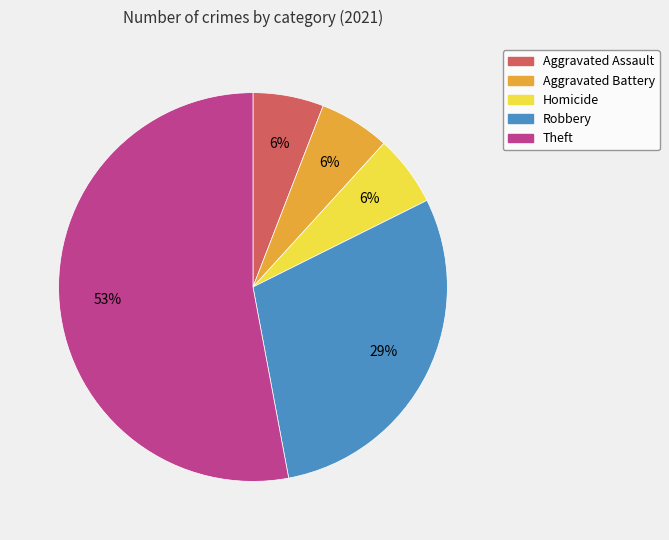

To the nearest percent, what percentage of the pie is Homicide?

6%